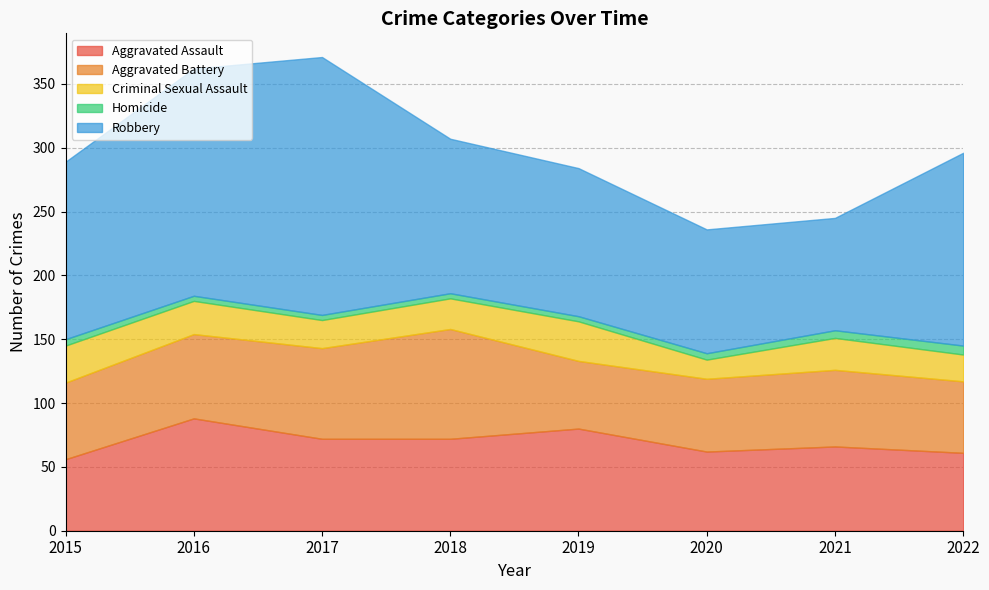

What is the sum of the Homicide values at 2020 and 2016?

9